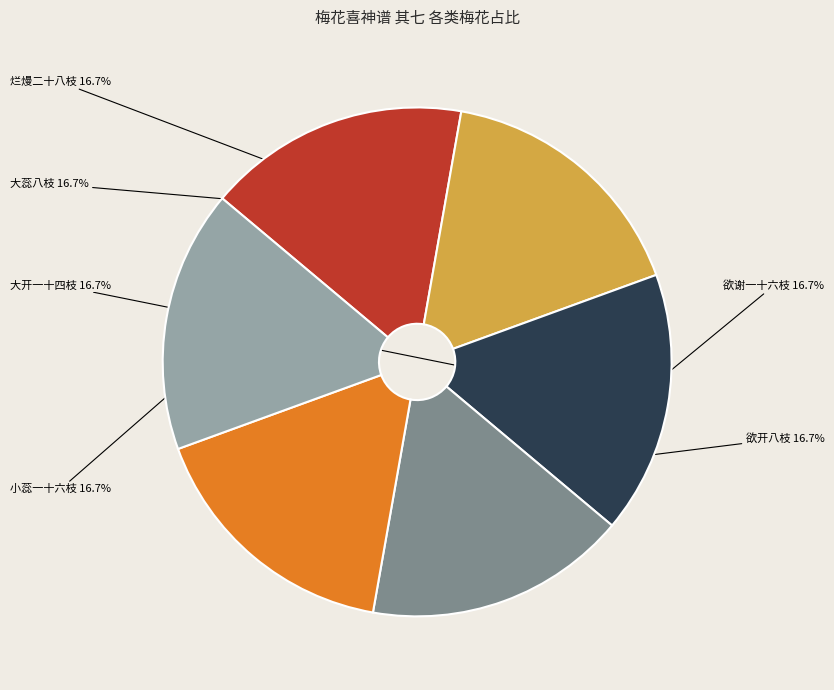

Count the number of slices in the pie.

6